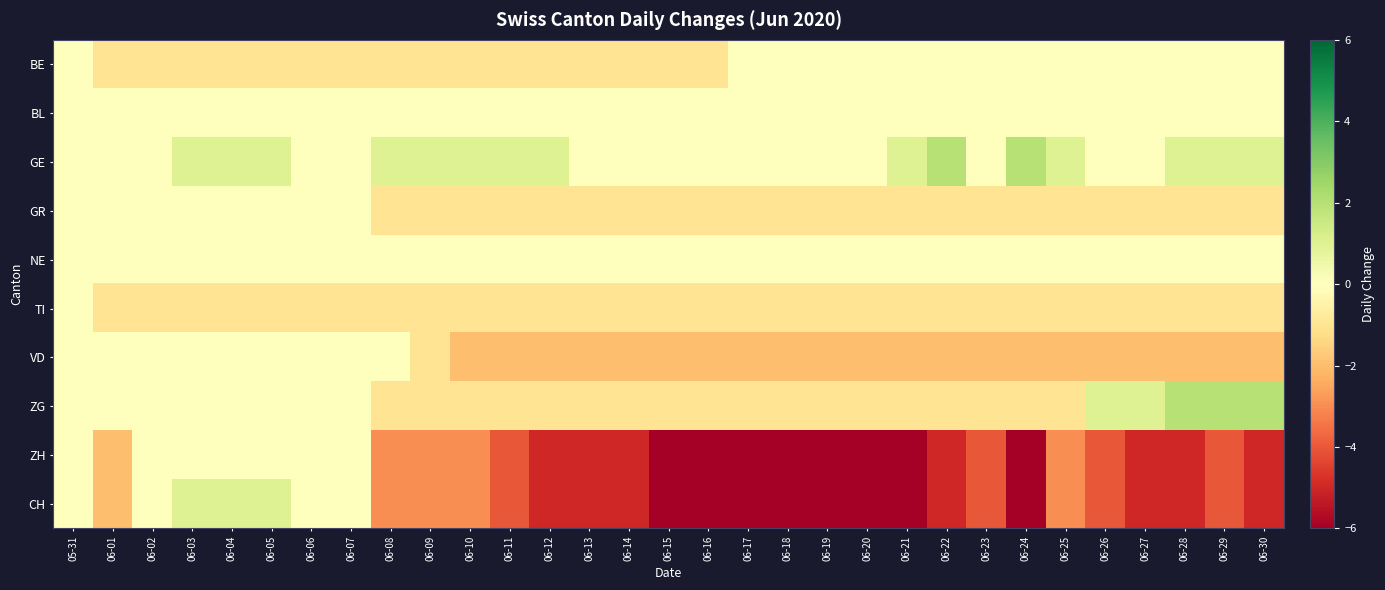

Between 06-17 and 06-20, which series saw the biggest shift?

BE